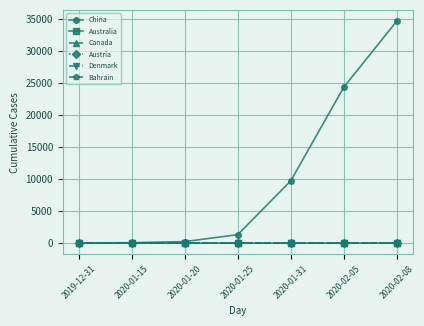

True or false: Denmark and Australia intersect in this chart.

False